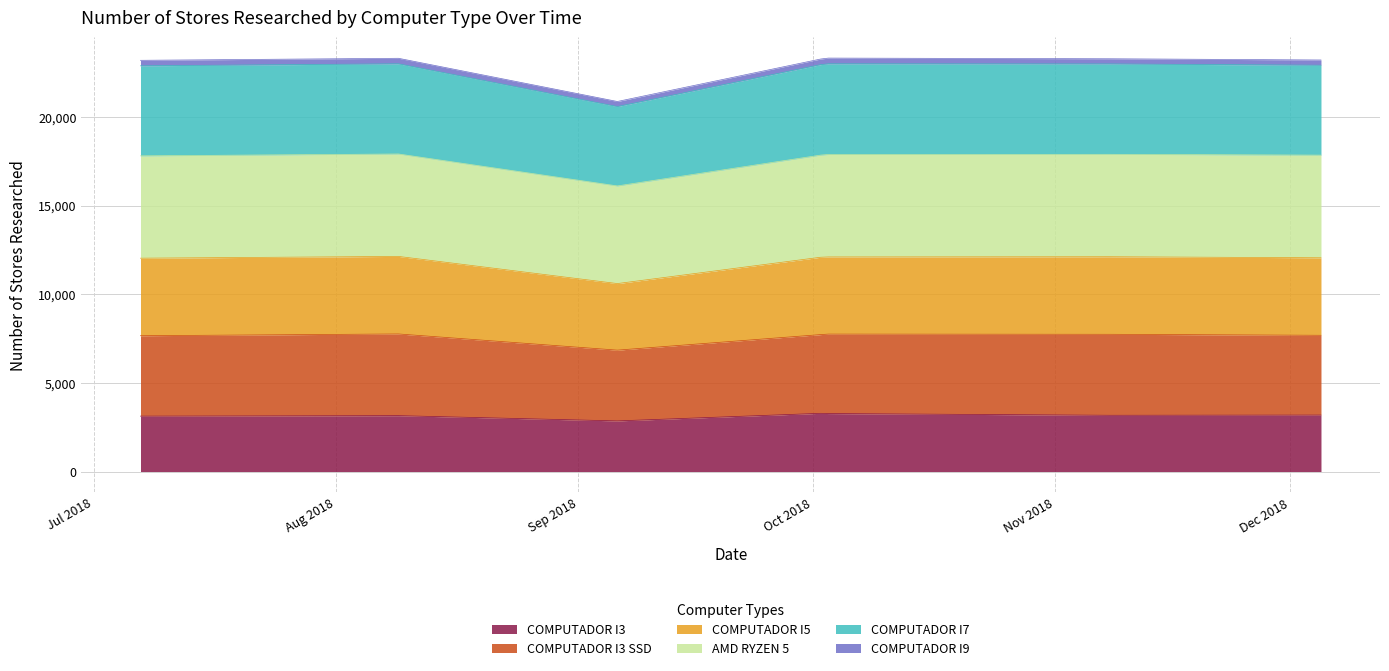

What is the lowest value of the COMPUTADOR I3 series?

2855